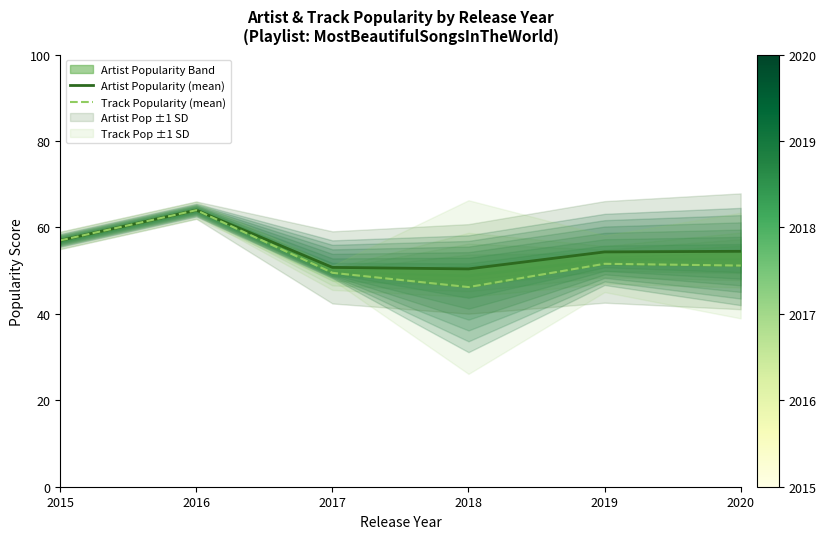

How many interior local peaks does the Artist Popularity (mean) series have?

1